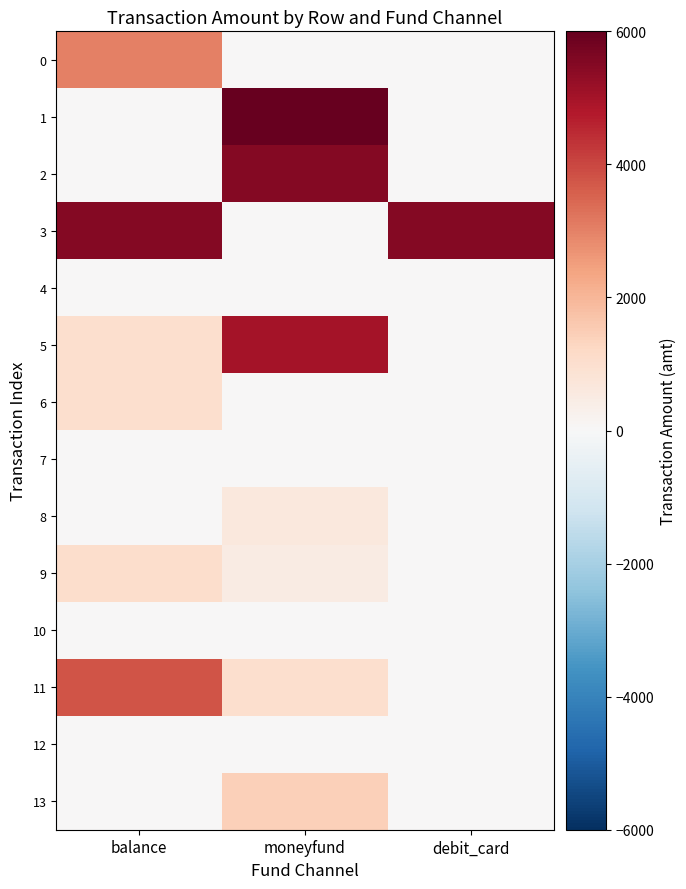

Which series has the largest range (max minus min)?

1